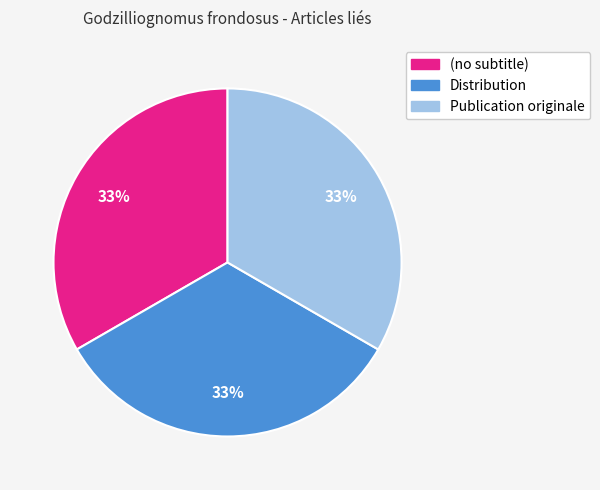

To the nearest percent, what is the difference between the (no subtitle) and Distribution slice percentages?

0%